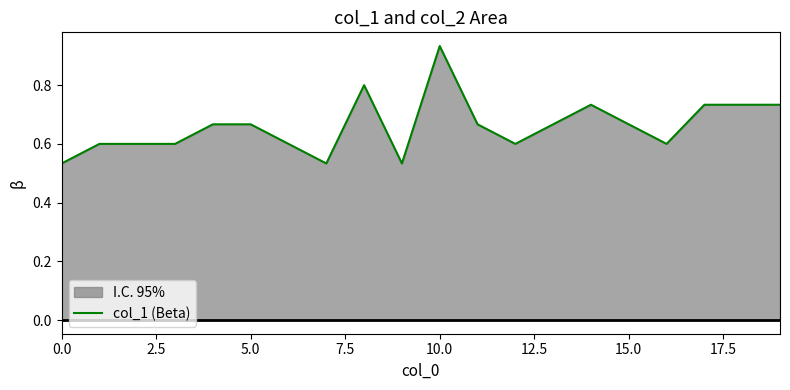

What is the average value?

0.7